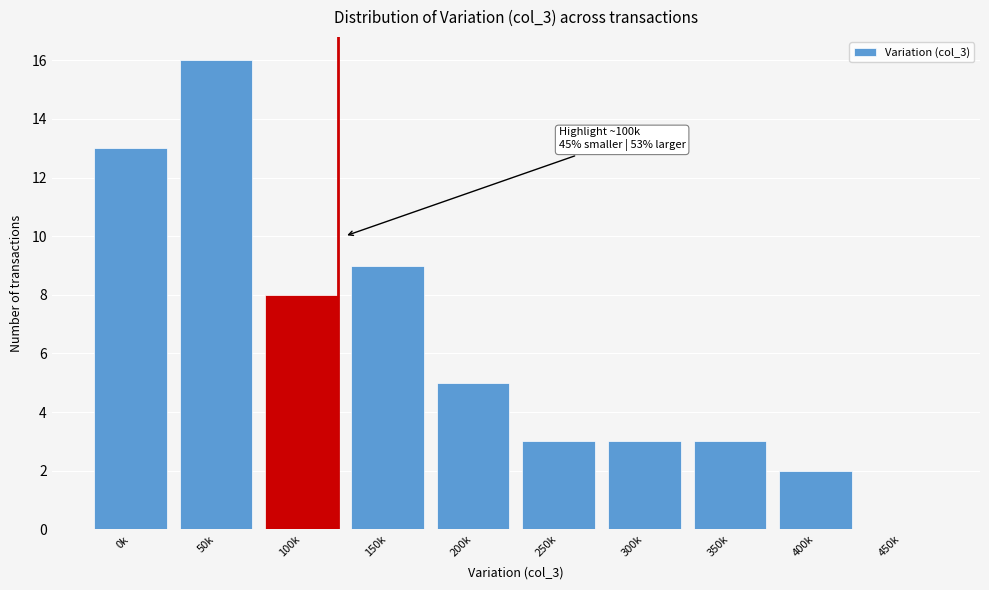

Reading right to left, list all the values displayed in this chart.

450k=0	400k=2	350k=3	300k=3	250k=3	200k=5	150k=9	100k=8	50k=16	0k=13